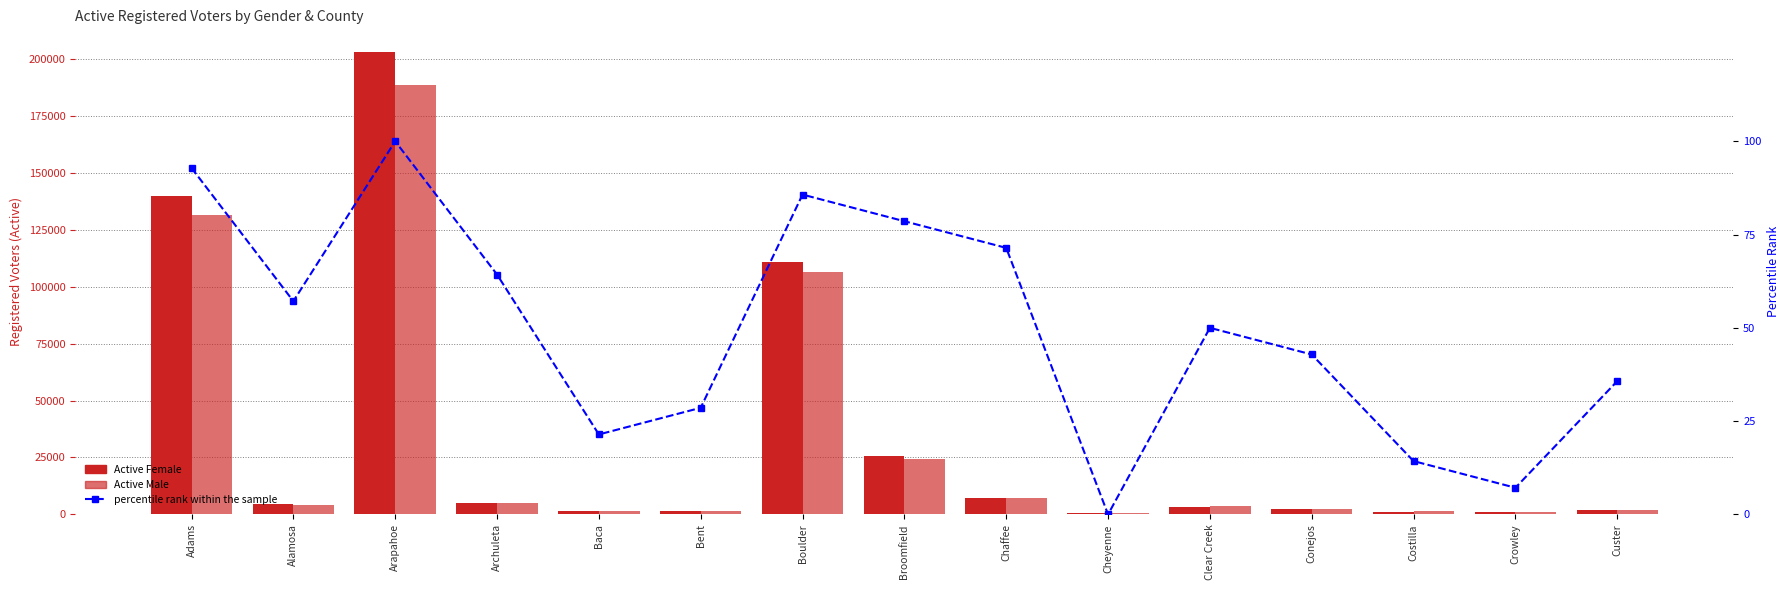

How many series are shown in this chart?

3